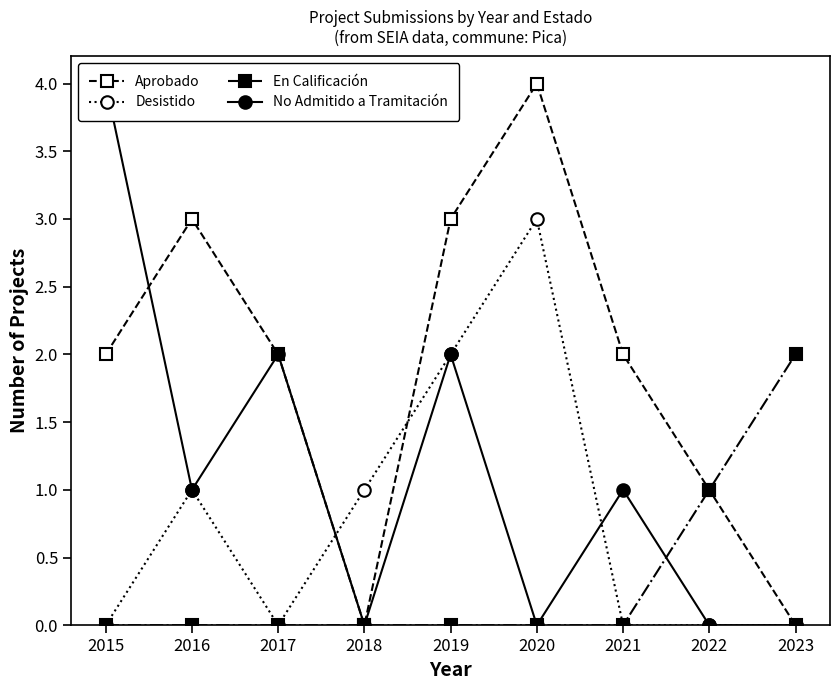

What value does the En Calificación series have at 2023?

2